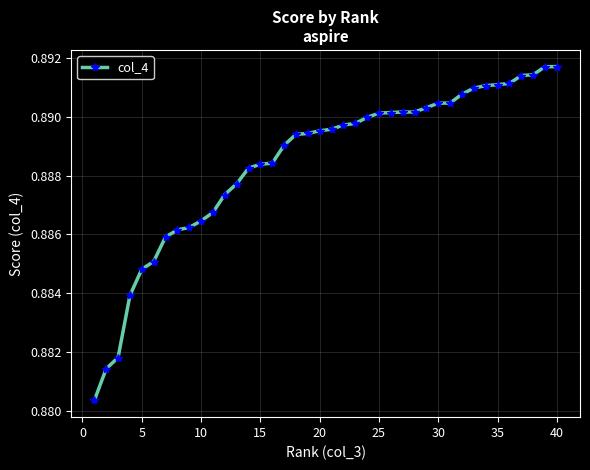

How many lines are shown in the chart?

1